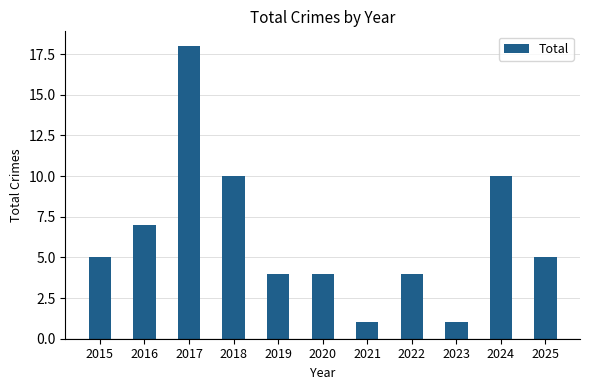

Reading right to left, transcribe all the data shown in this chart.

5	10	1	4	1	4	4	10	18	7	5